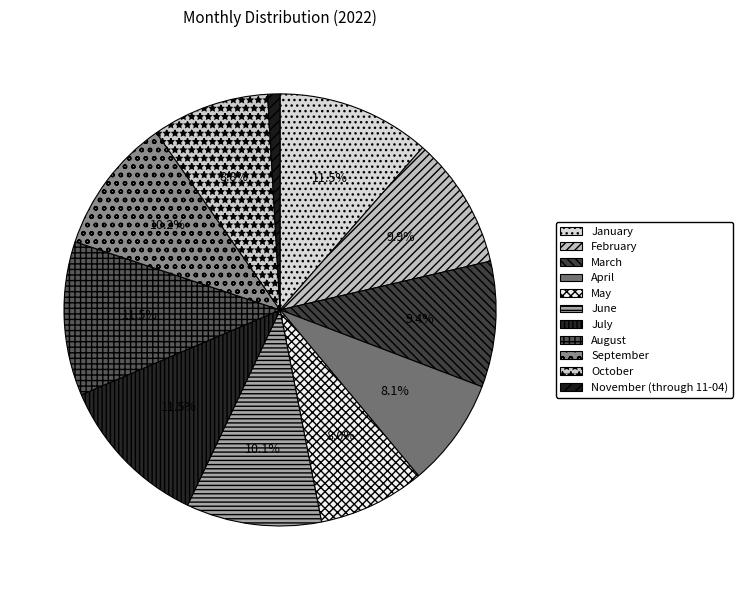

To the nearest percent, what is the difference between the October and March slice percentages?

1%